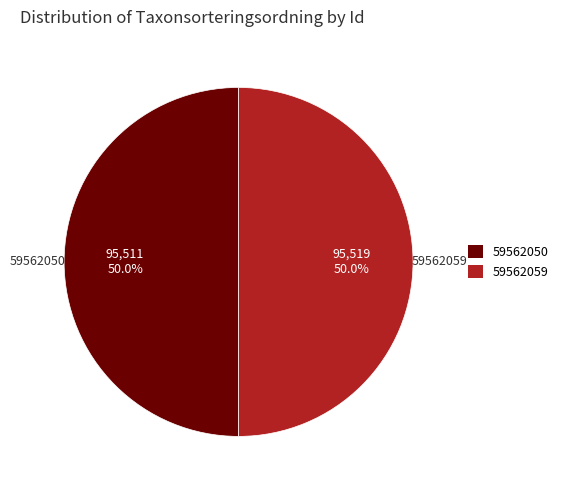

What is the ratio of the value at 59562059 to the value at 59562050?

1.0